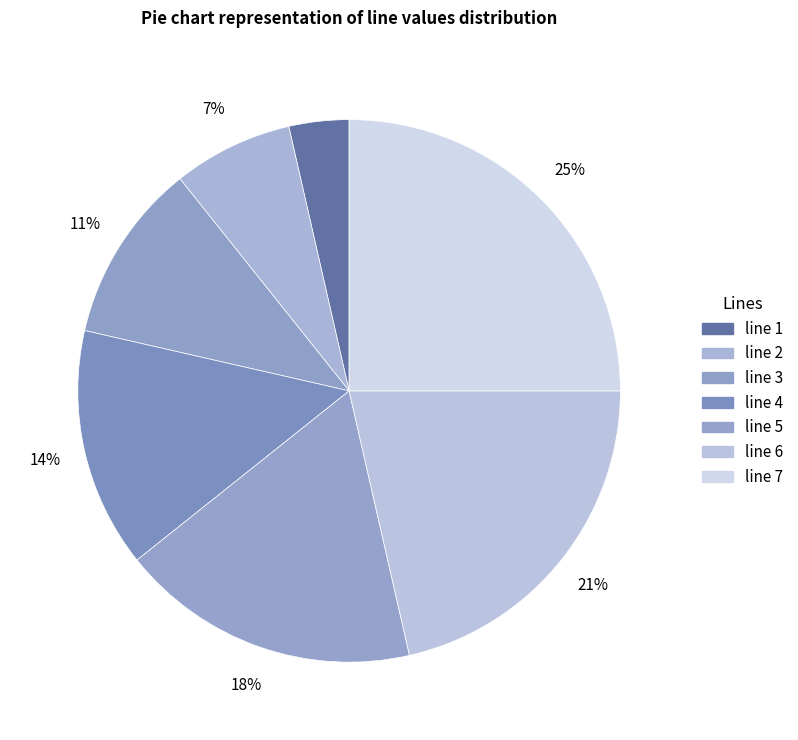

Does line 1 represent more than half of the total?

No